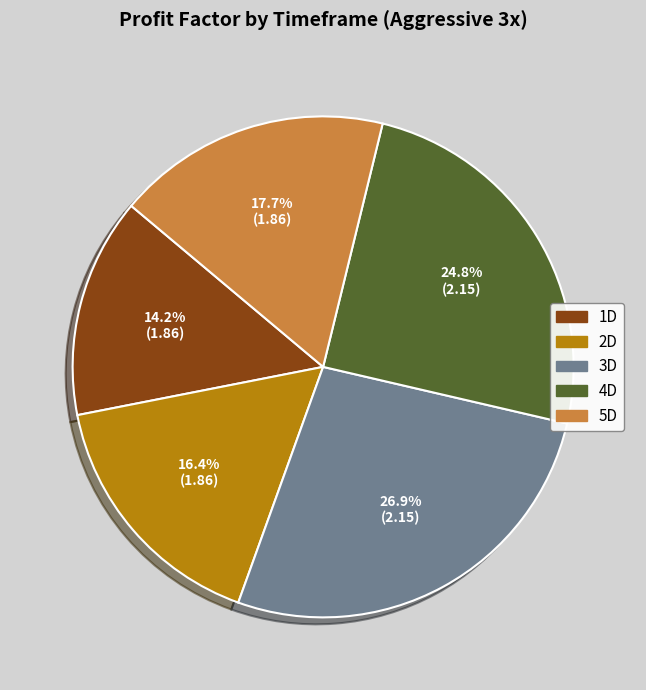

The 5D slice represents 18% of the pie. True or false?

True